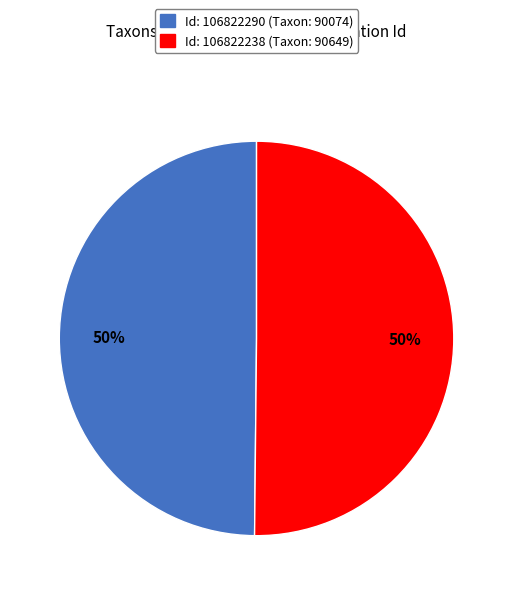

To the nearest percent, what is the average slice percentage?

50%